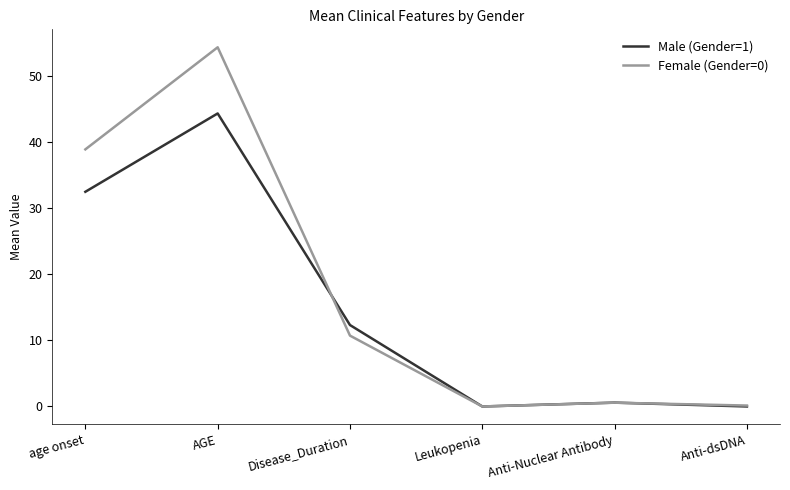

Which category has the highest value in the Female (Gender=0) series?

AGE